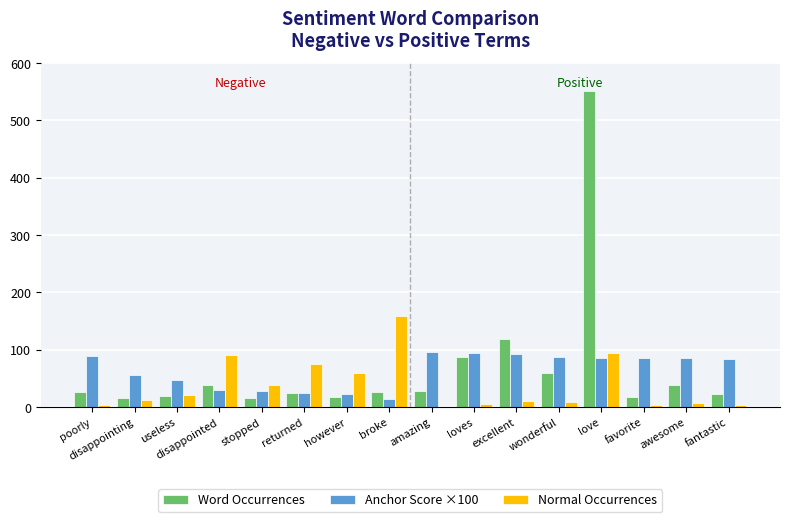

Which category has the highest value across all series?

love